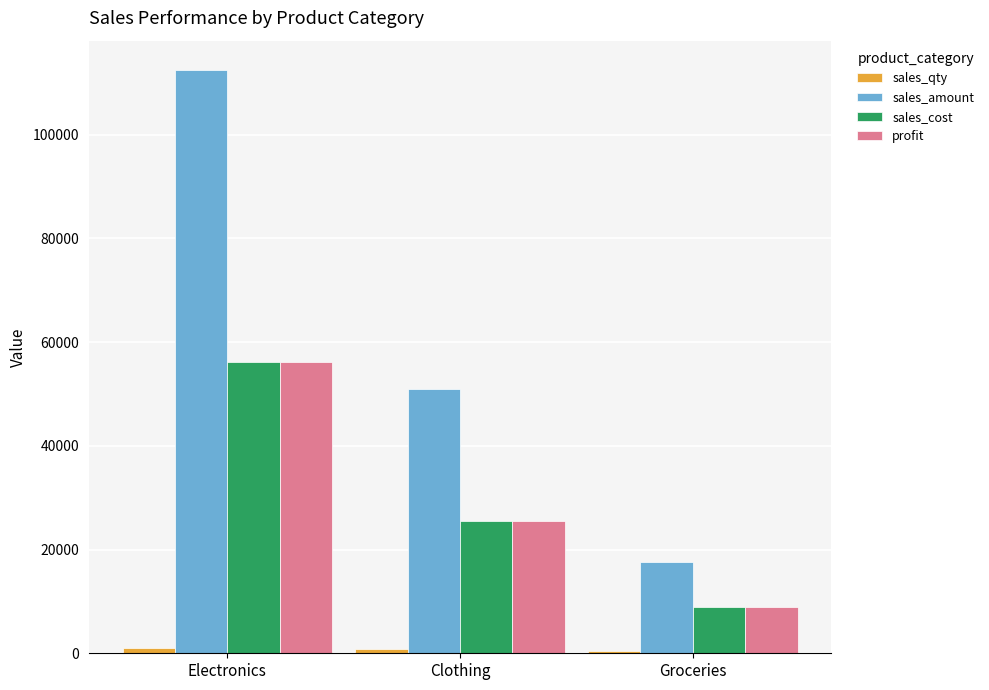

What is the sum of all sales_amount values?

181200